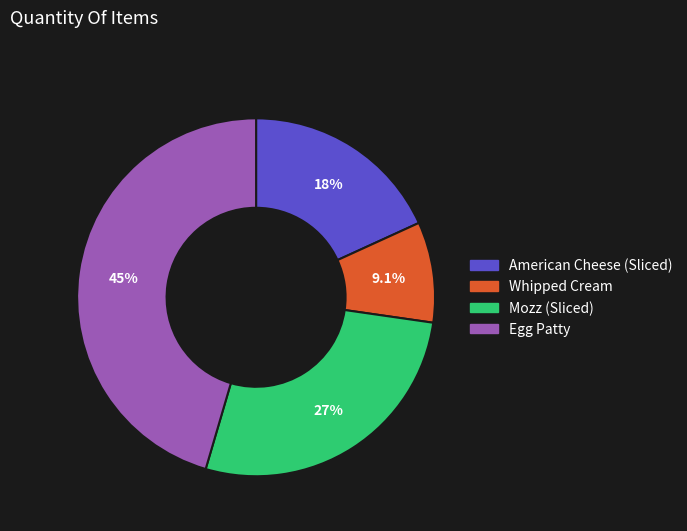

To the nearest percent, what is the average slice percentage?

25%